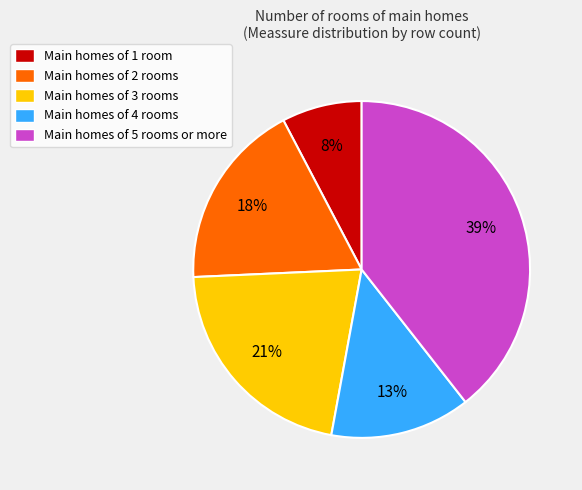

Which slice is the smallest?

Main homes of 1 room